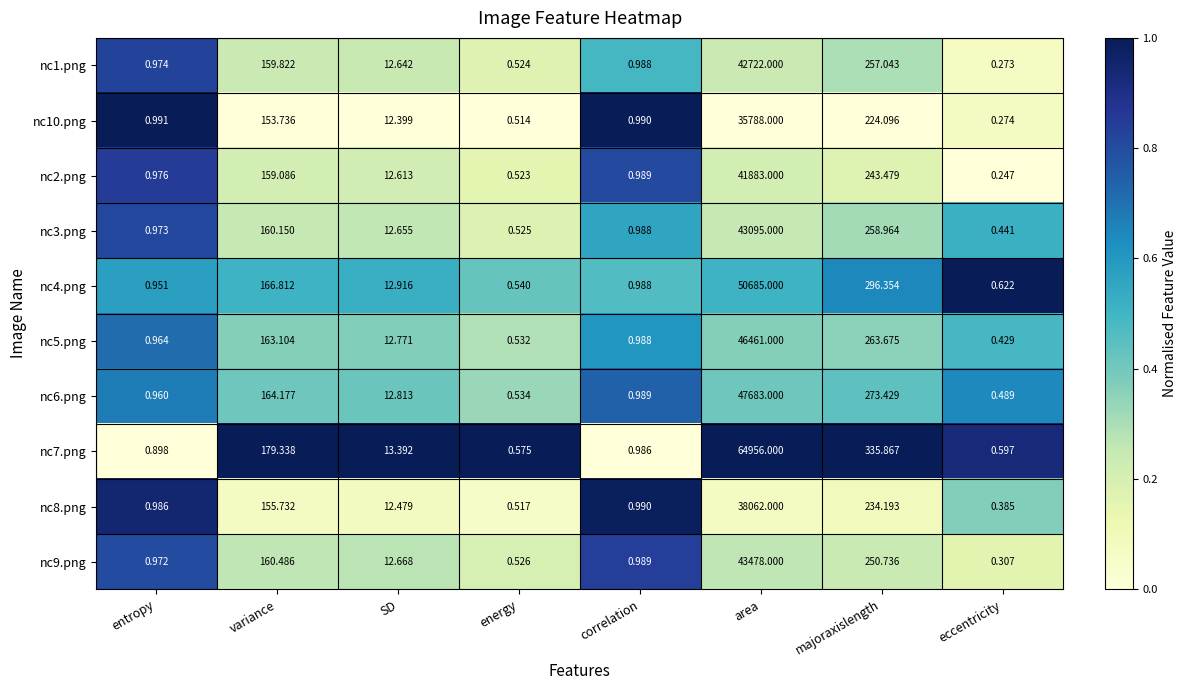

At which label does nc8.png reach its peak?

area